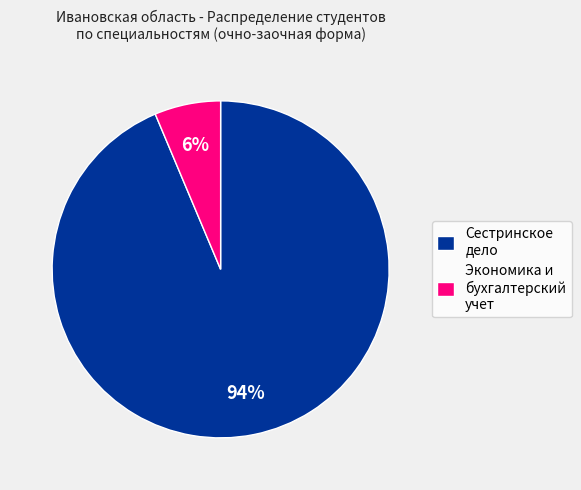

True or false: Сестринское дело accounts for 99% of the total.

False